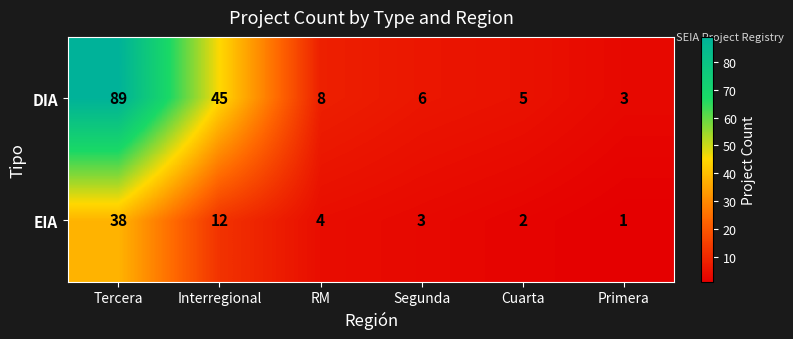

At which label is EIA closest to 19?

Interregional